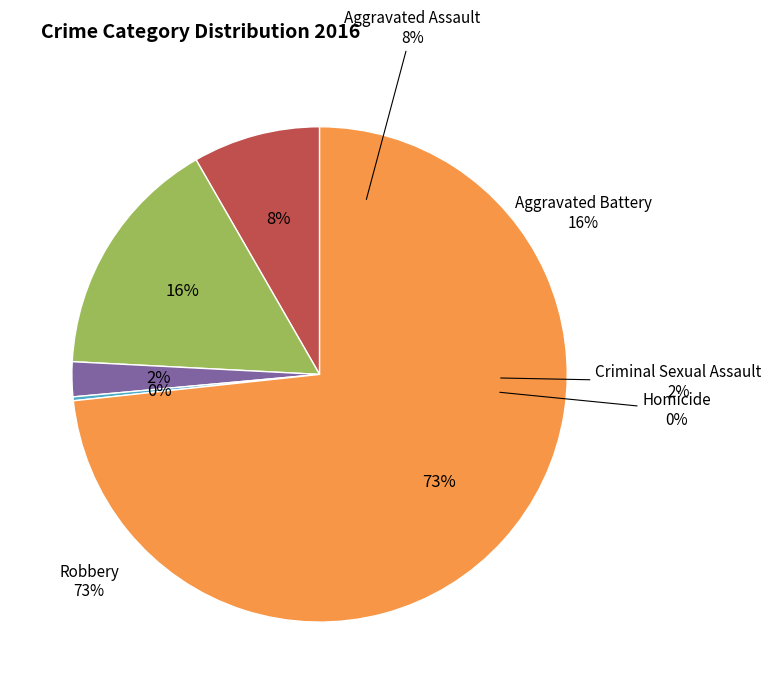

Combined, what portion of the pie is Aggravated Assault and Aggravated Battery?

24.2%